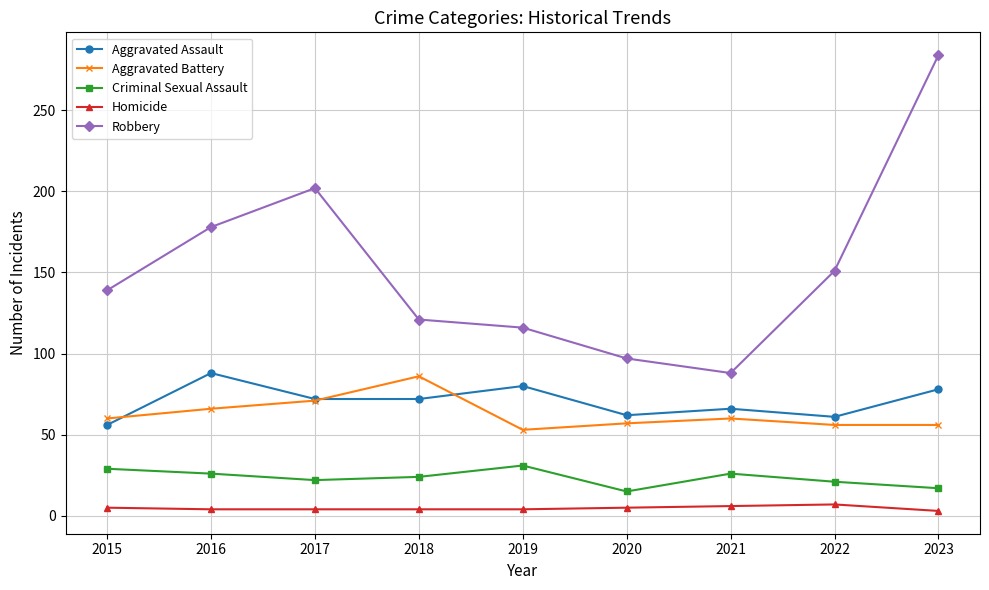

What is the difference between the maximum and minimum values in the Criminal Sexual Assault series?

16